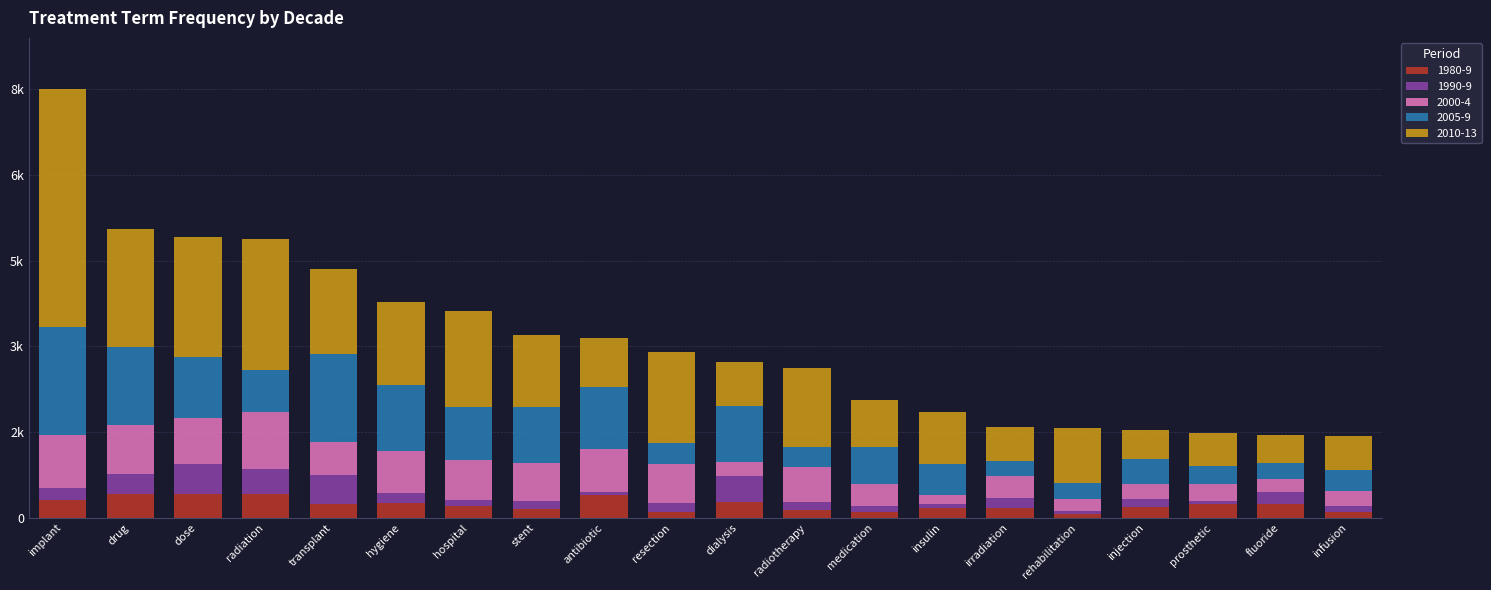

The 2005-9 series shows 396 at hygiene. True or false?

False